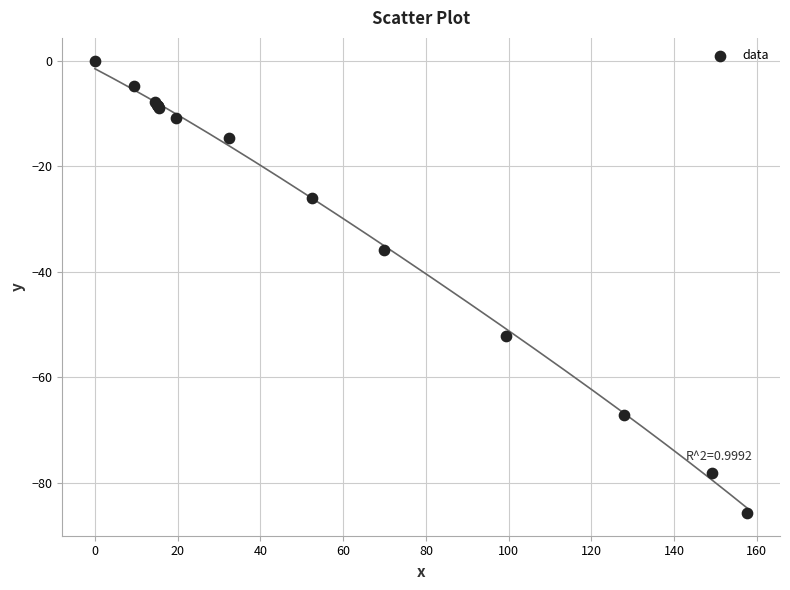

What Y value in the scatter plot is closest to -42?

-35.8